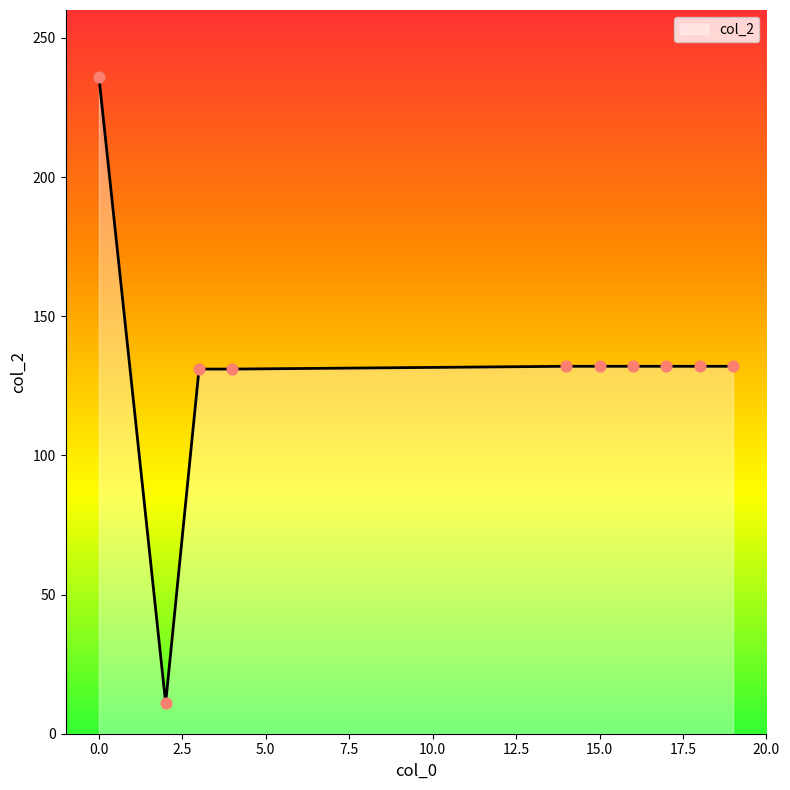

What is the minimum value shown in the chart?

11